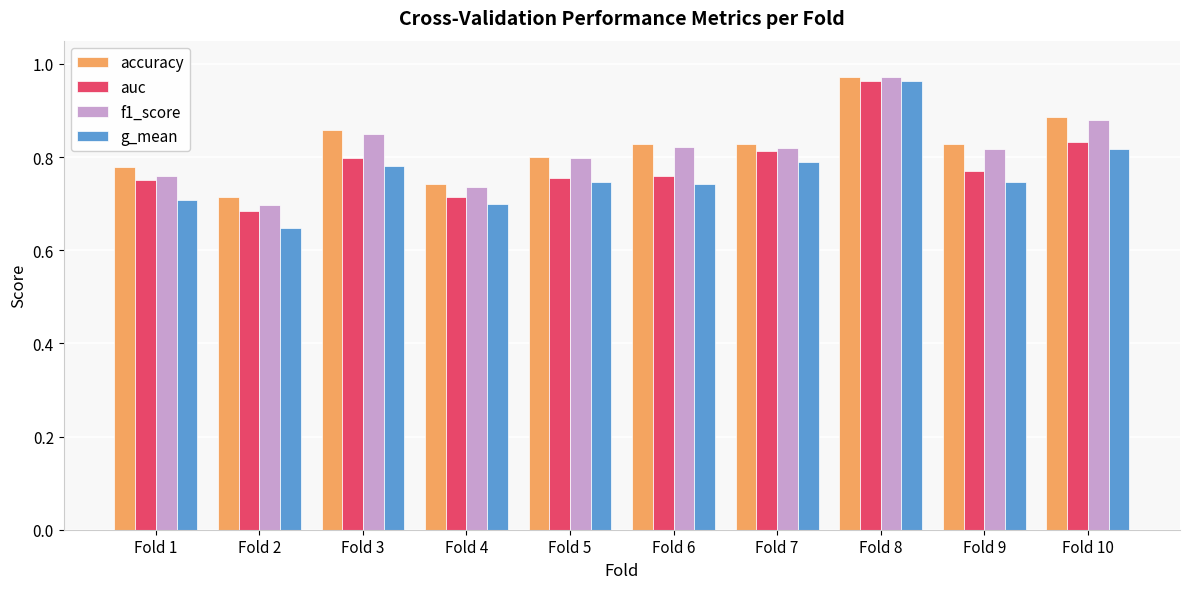

The value of auc at Fold 9 is 1.2. True or false?

False